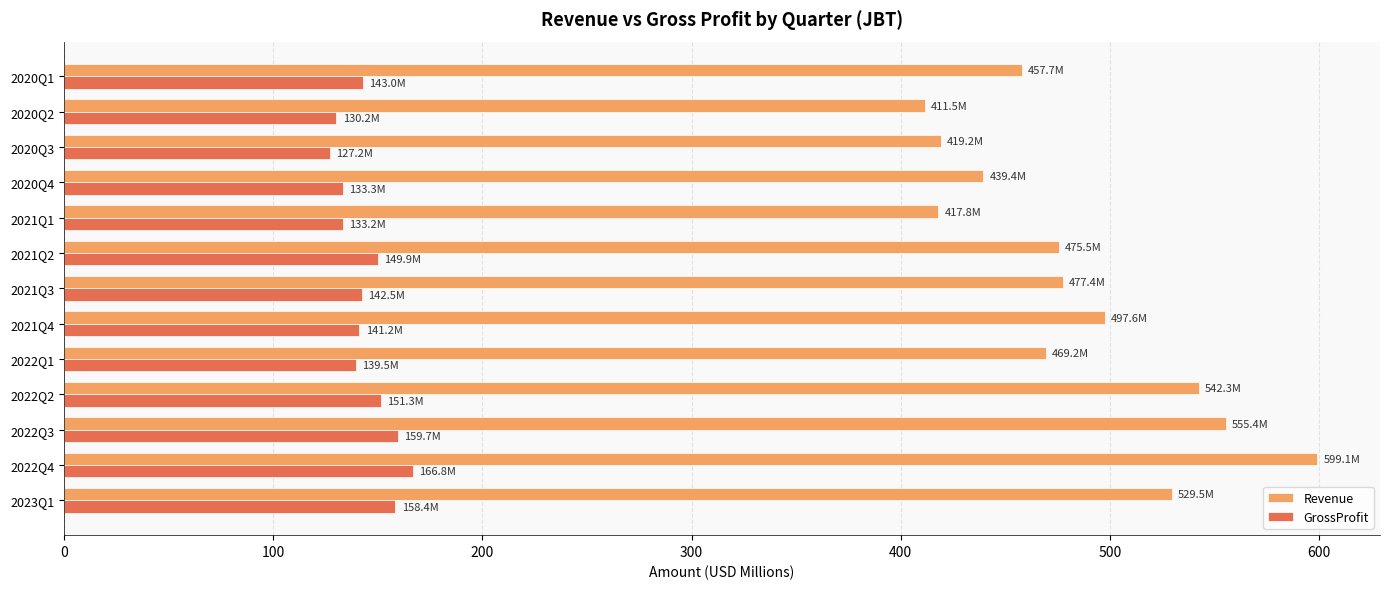

Which series has the largest total across all categories?

Revenue